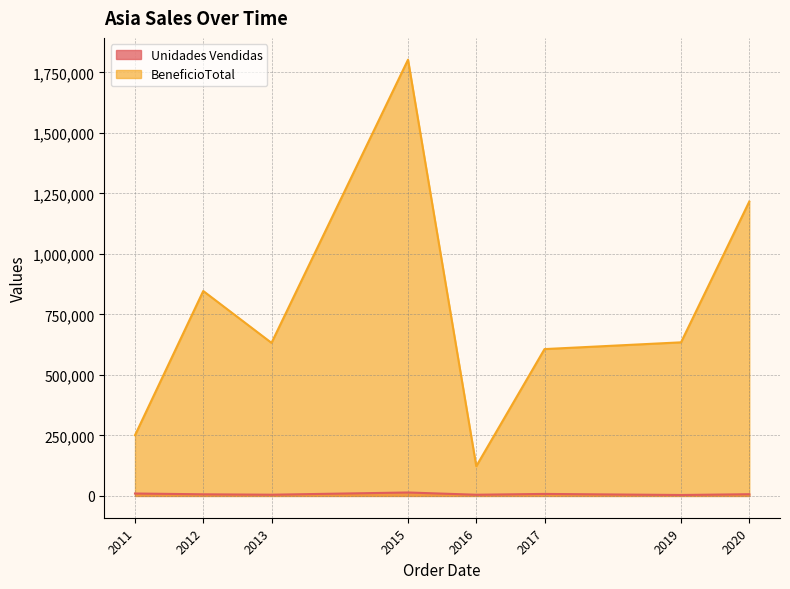

Which category has the lowest value in the BeneficioTotal series?

2016